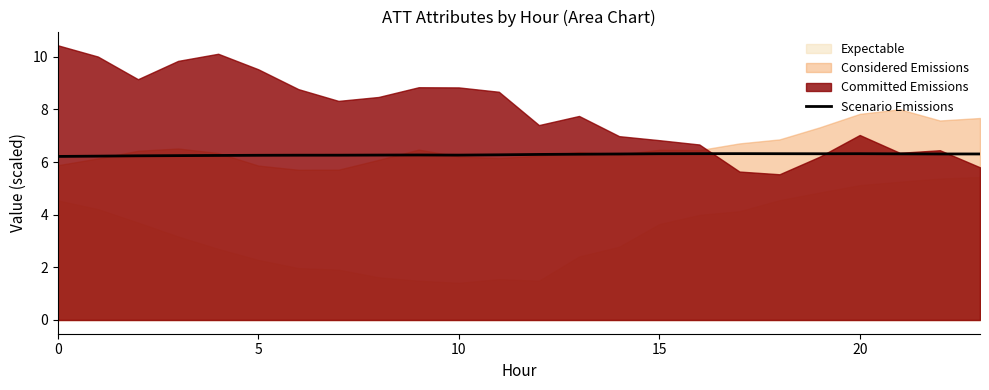

What is the lowest value of the Scenario Emissions series?

6.2